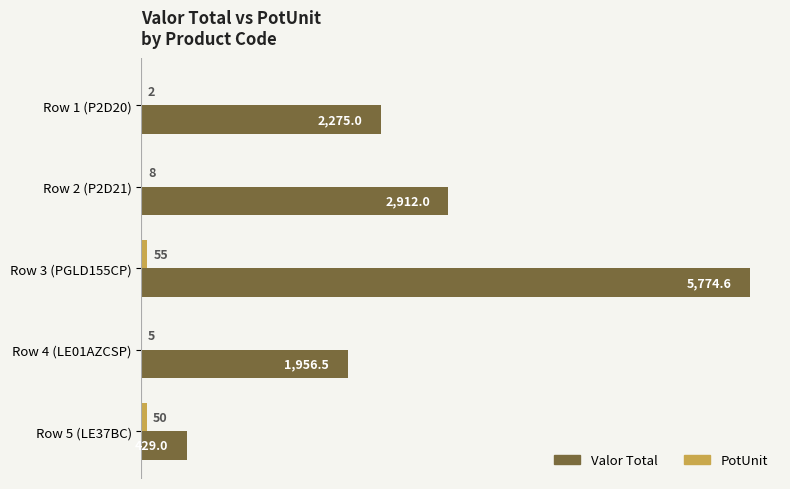

The Valor Total series shows 429.0 at Row 5 (LE37BC). True or false?

True